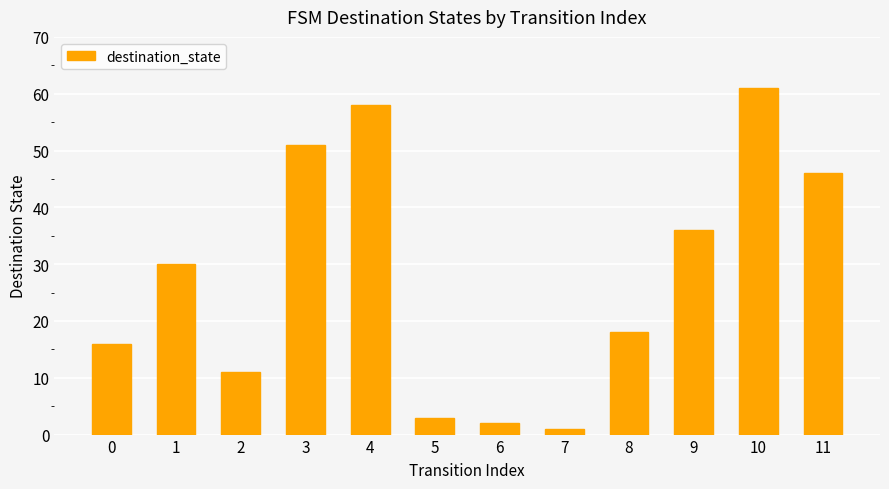

What is the difference between the maximum and minimum values?

60